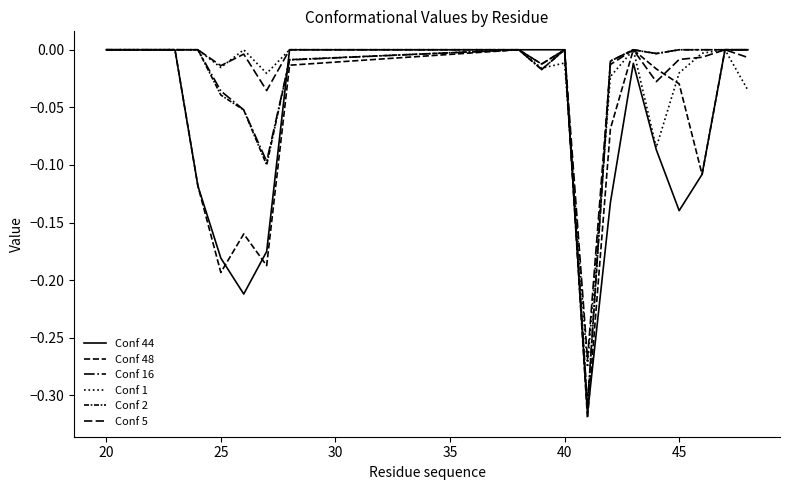

How many lines are shown in the chart?

6